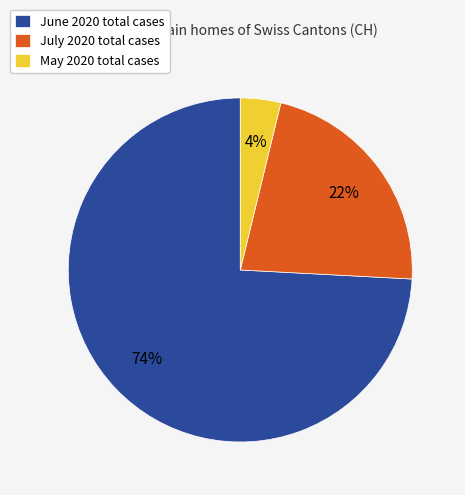

What percentage is the May 2020 total cases slice, to the nearest percent?

4%